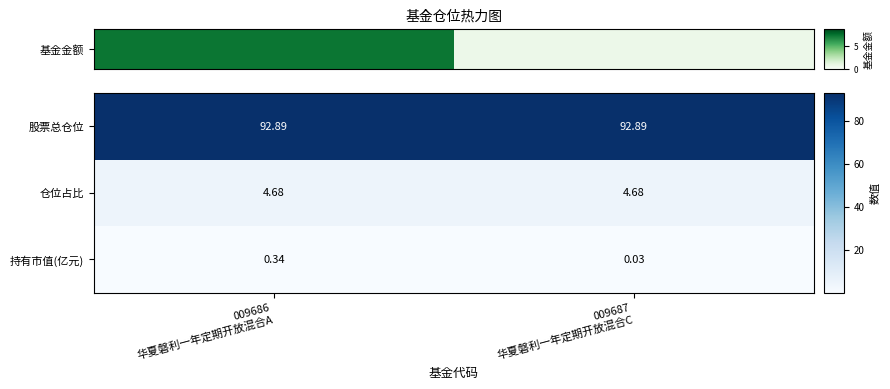

Which series has the largest total across all categories?

股票总仓位